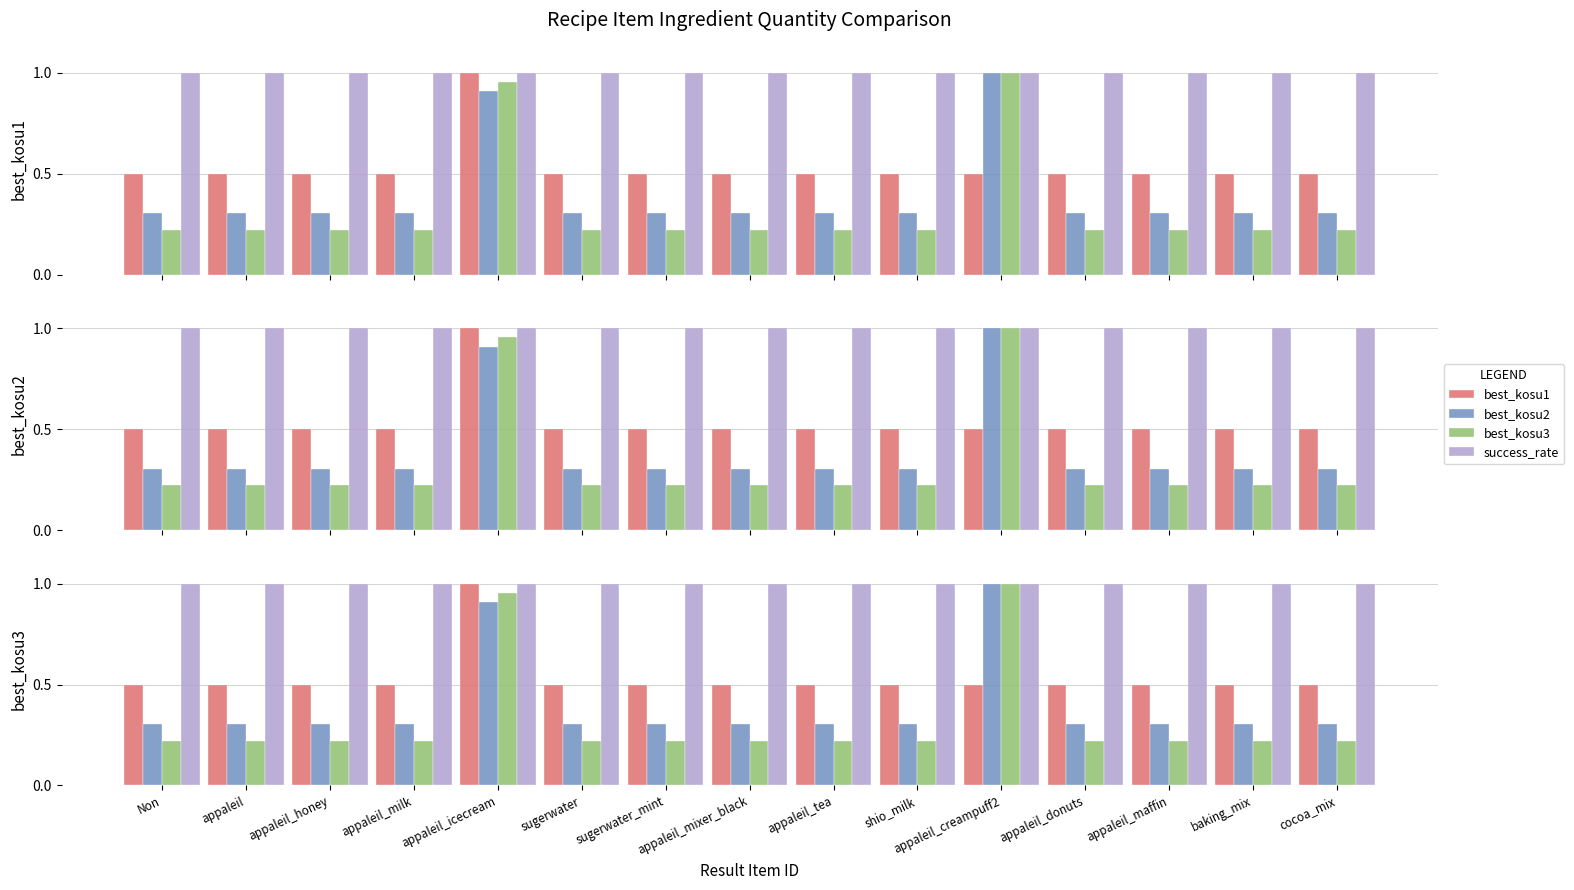

Is it true that best_kosu1 equals 0.5 at appaleil_donuts?

True